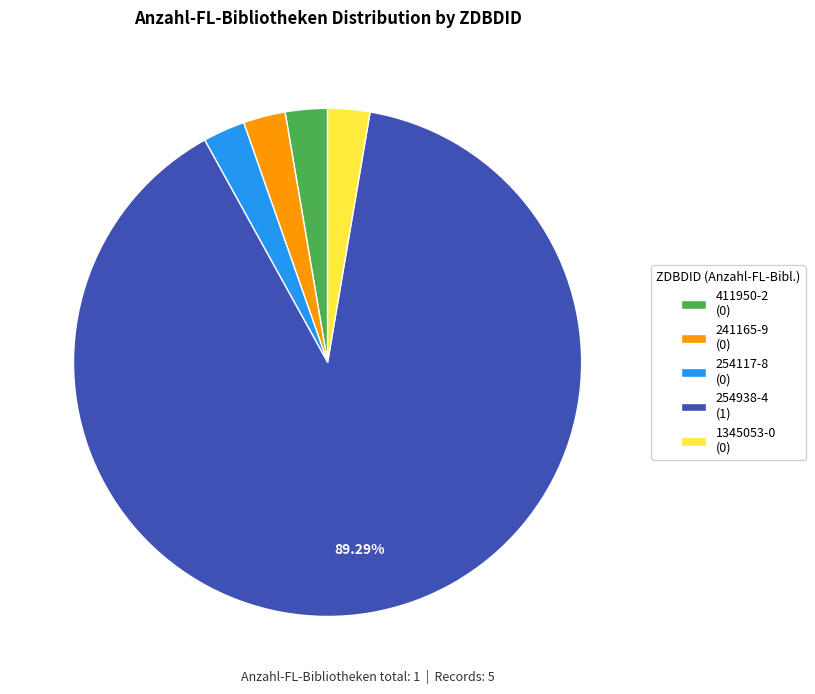

To the nearest percent, what is the average slice percentage?

20%